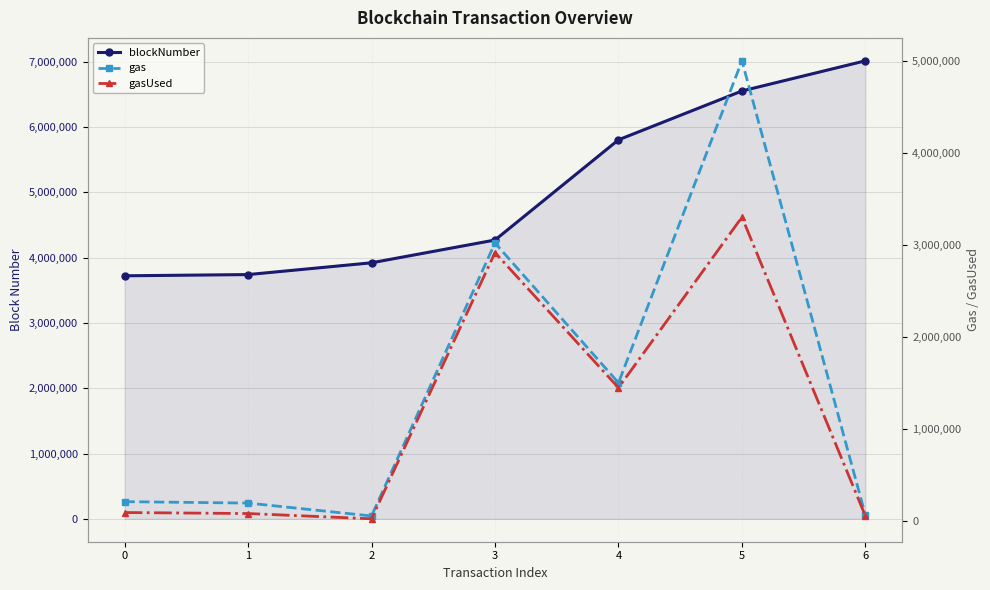

What is the difference between the maximum and minimum values in the gas series?

4947156